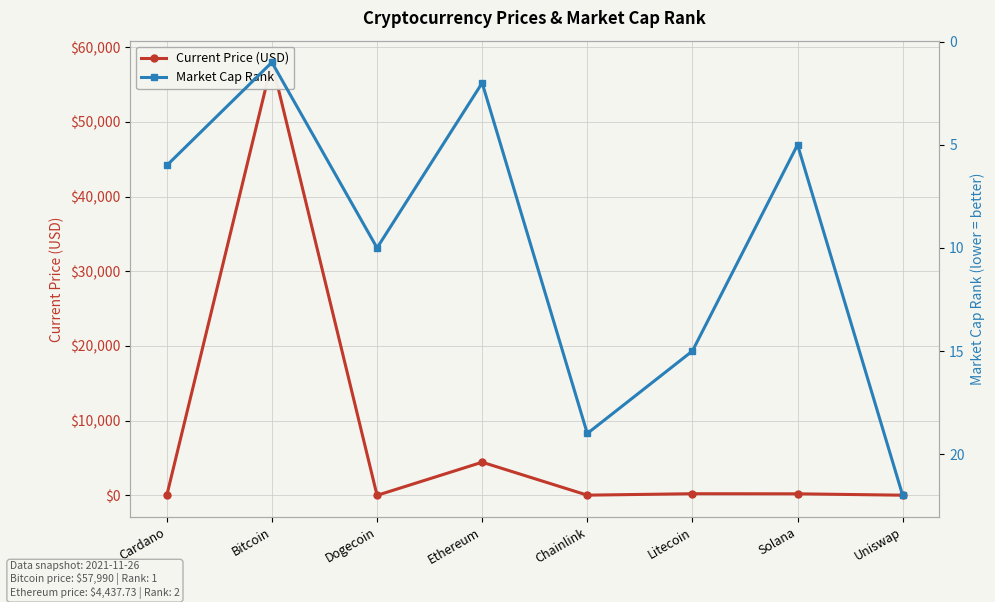

At how many categories does at least one series exceed 27563?

1